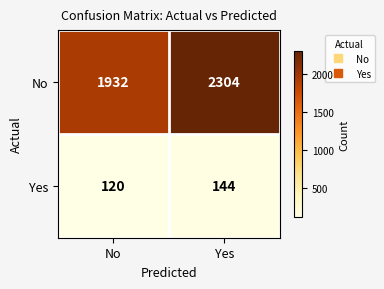

Where is Yes nearest to the value 132?

No